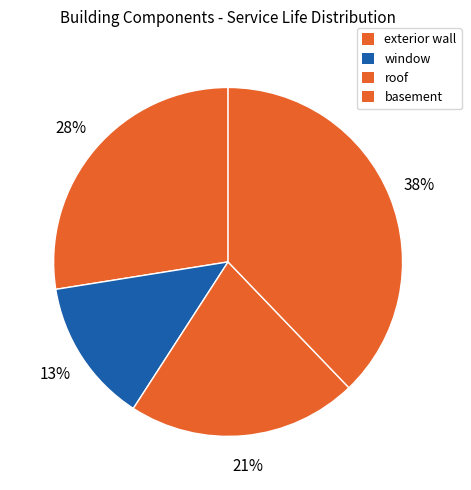

Which slice is the largest?

basement